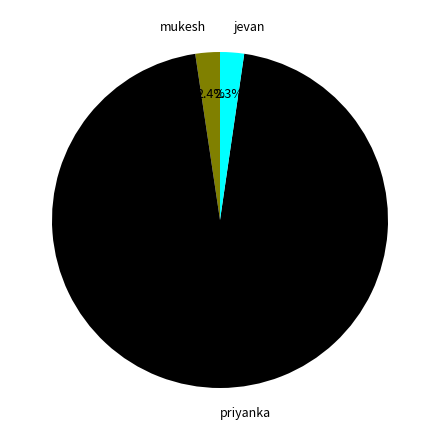

Which category accounts for the majority?

priyanka